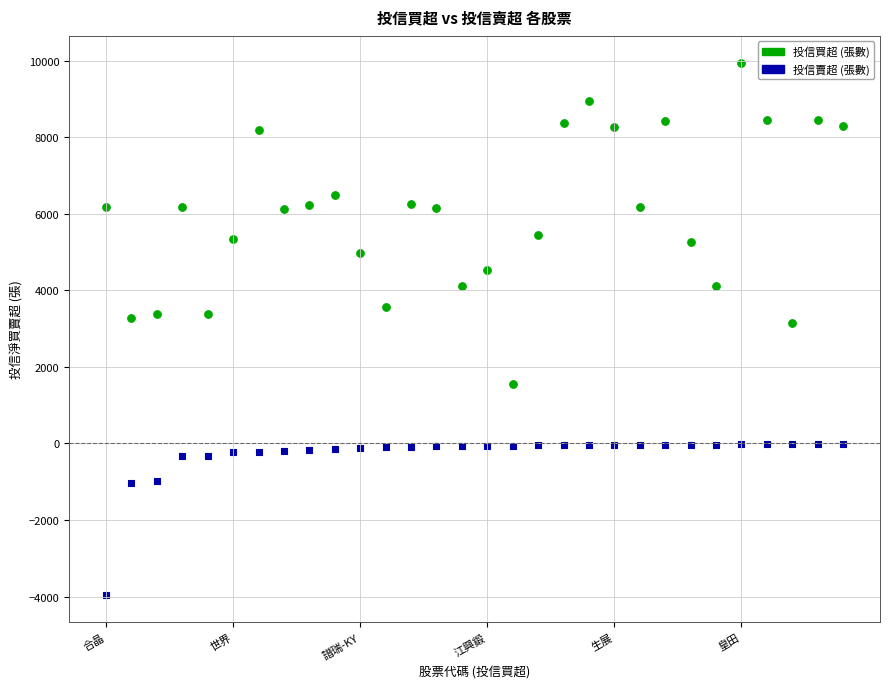

Across all data points, what is the range of Y values (max minus min)?

13921